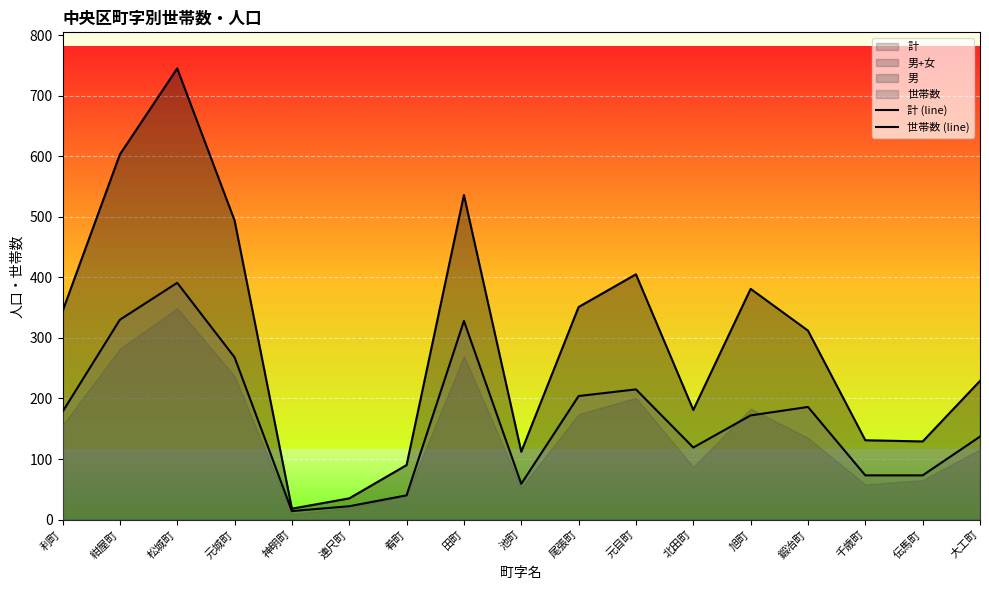

At which category is the sum across all series the highest?

松城町